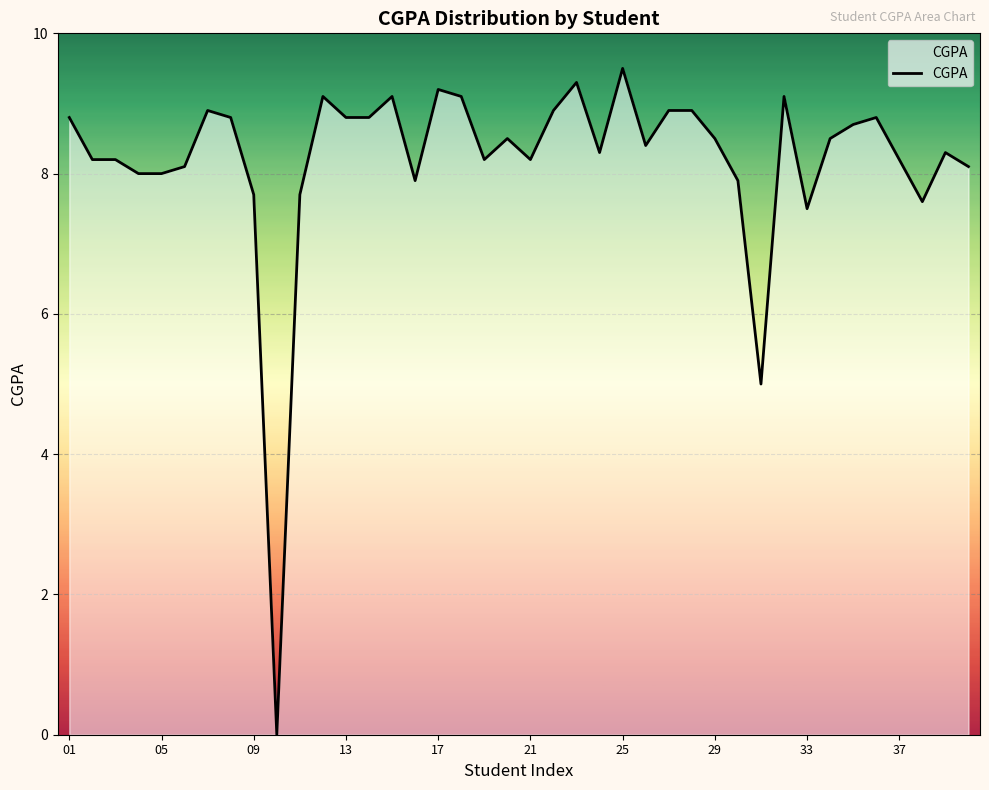

What is the difference between the maximum and minimum values?

9.5